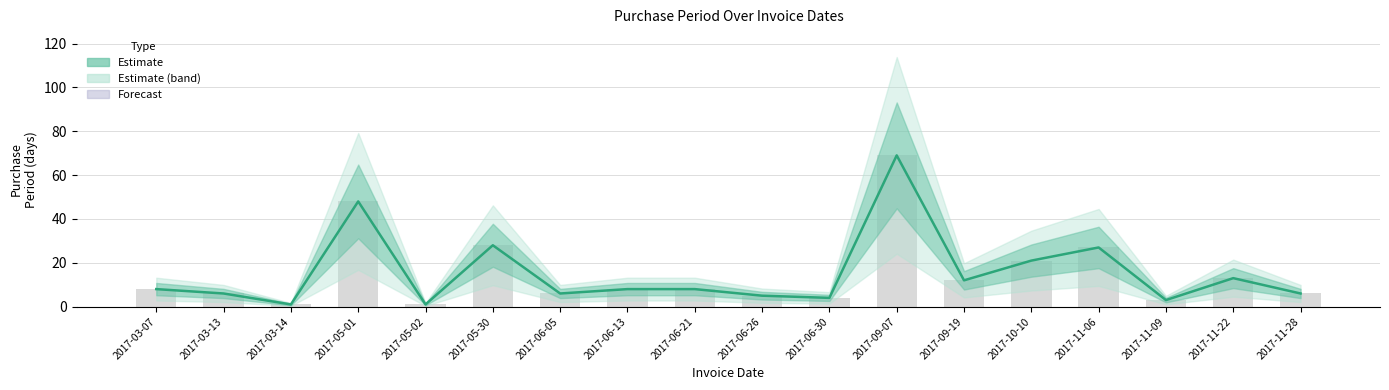

Reading left to right, extract all data points from this chart.

8	6	1	48	1	28	6	8	8	5	4	69	12	21	27	3	13	6